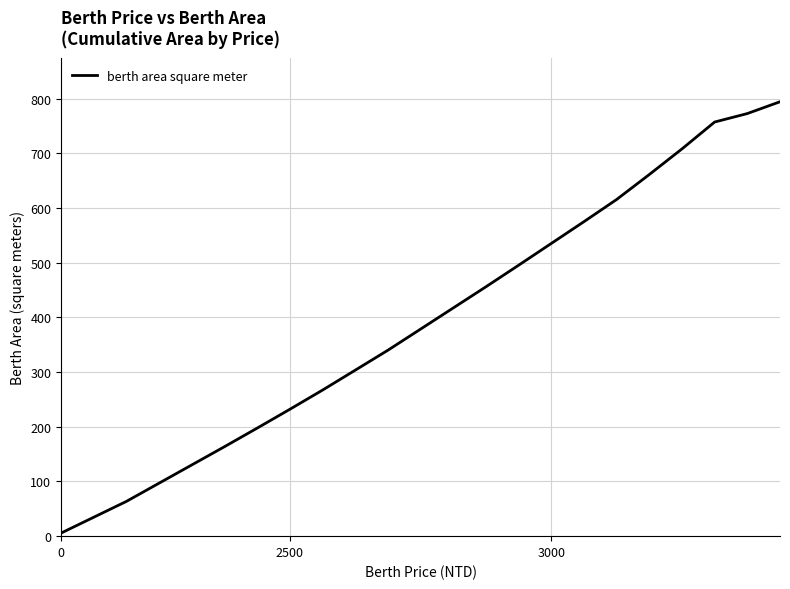

What is the greatest value displayed?

794.4